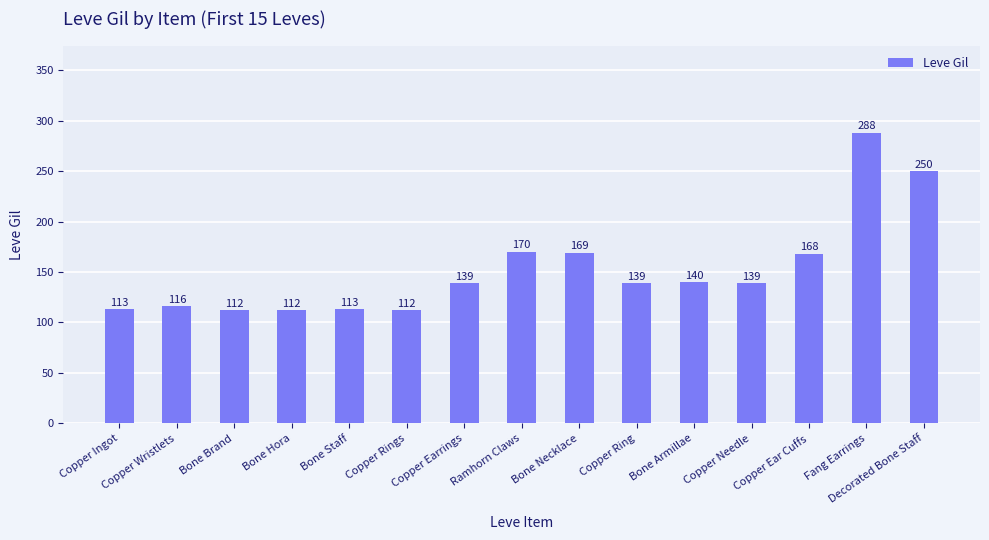

What is the label of the 1st bar from the right?

Decorated Bone Staff